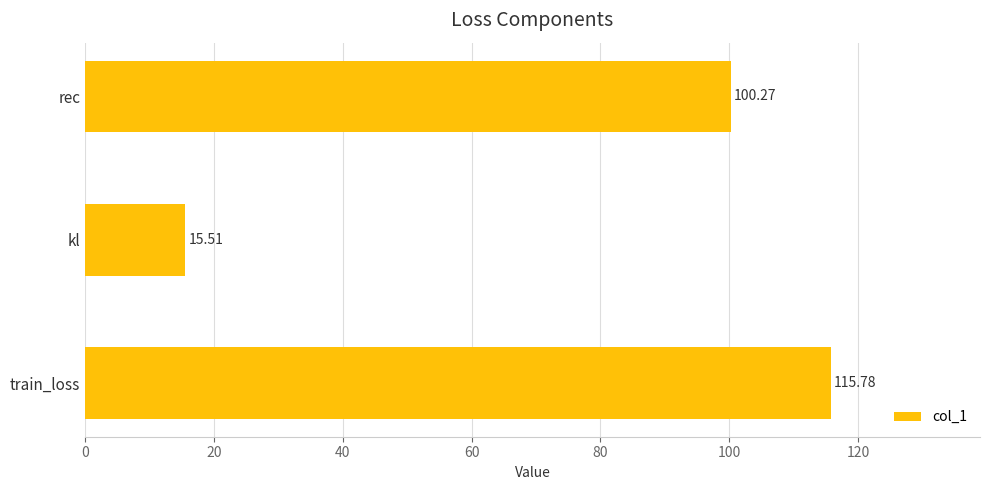

Where is the data nearest to the value 65?

rec